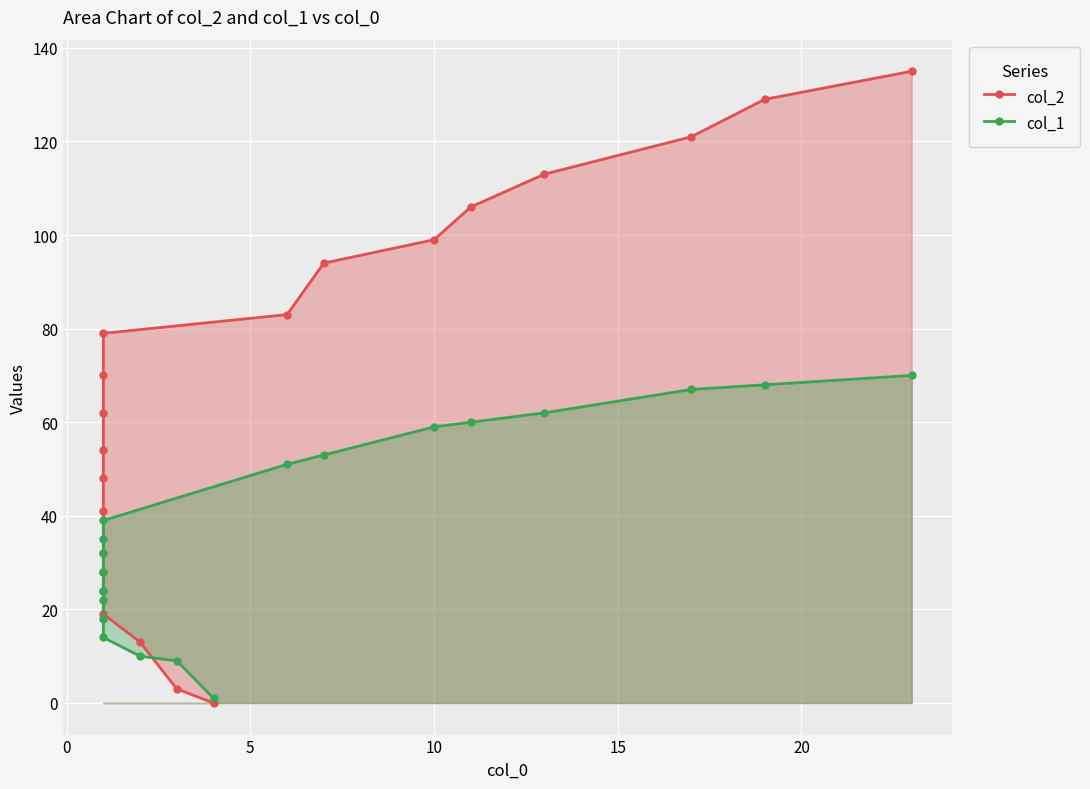

Reading right to left, what are all the values shown in this chart?

col_2: 135	129	121	113	106	99	94	83	79	70	62	54	48	41	32	28	19	13	3	0
col_1: 70	68	67	62	60	59	53	51	39	35	32	28	24	24	22	18	14	10	9	1